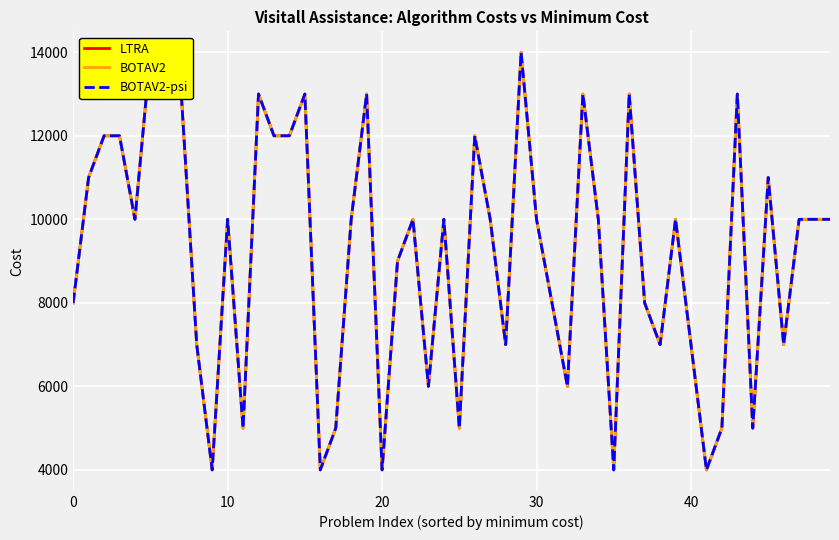

How many lines are shown in the chart?

3